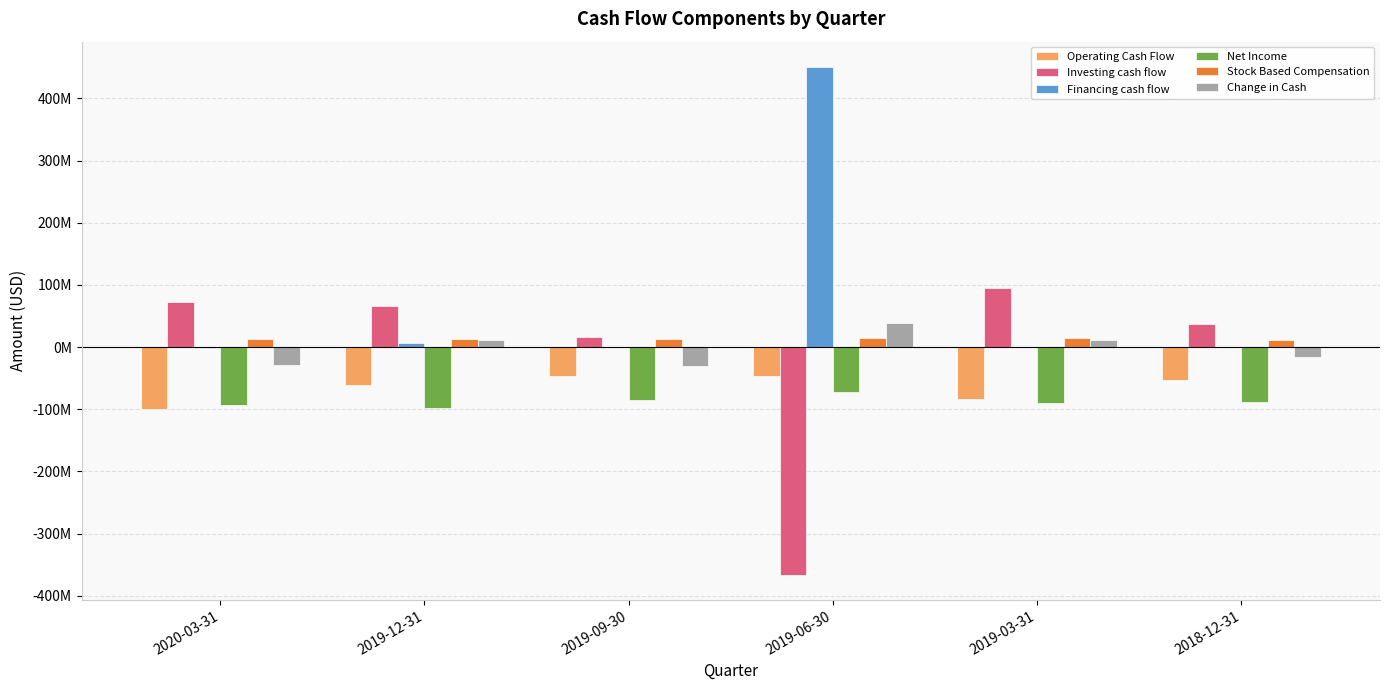

What are all the series names shown in the legend?

Operating Cash Flow, Investing cash flow, Financing cash flow, Net Income, Stock Based Compensation, Change in Cash